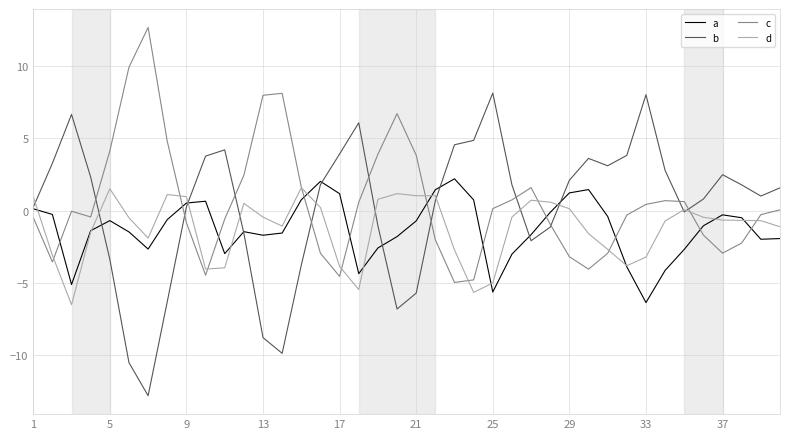

Which series has the largest total across all categories?

c